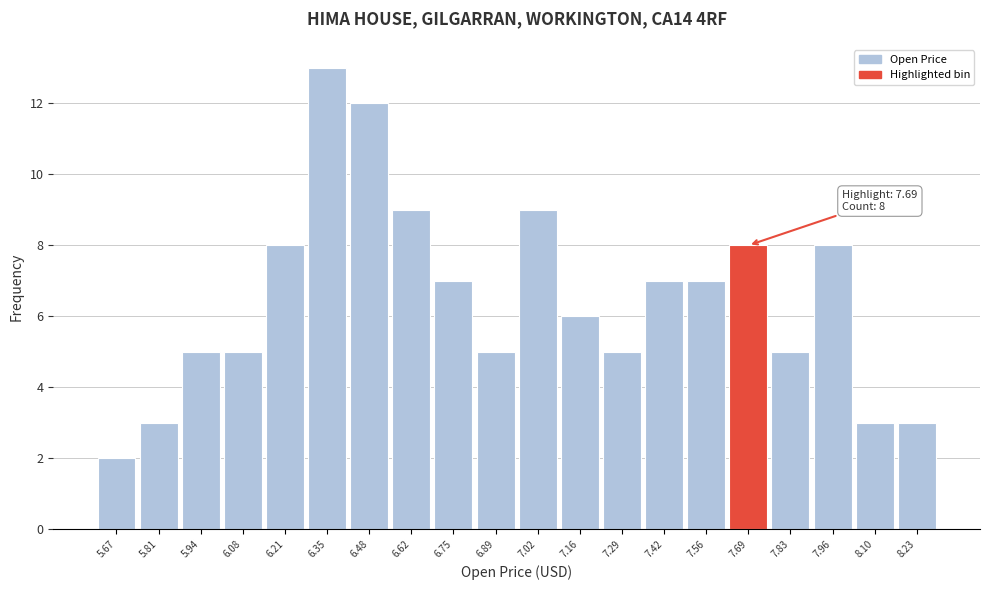

Which range on the x-axis has the tallest bar?

6.28 to 6.42